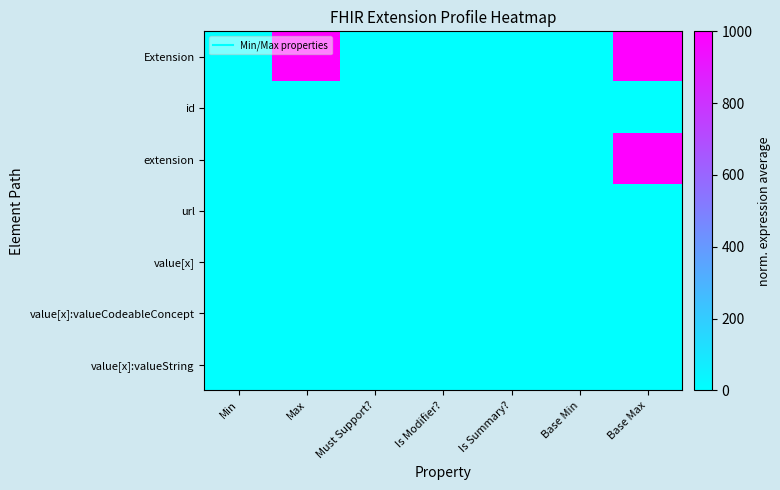

Rank the series by their maximum value, from lowest to highest.

id, url, value[x], value[x]:valueCodeableConcept, value[x]:valueString, Extension, extension